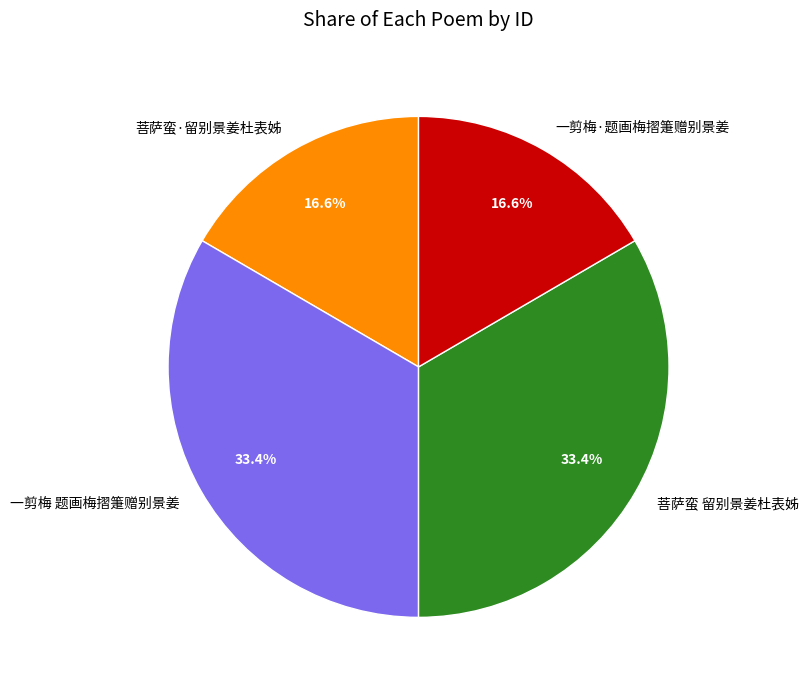

How much of the chart is everything except 菩萨蛮 留别景姜杜表姊?

66.6%